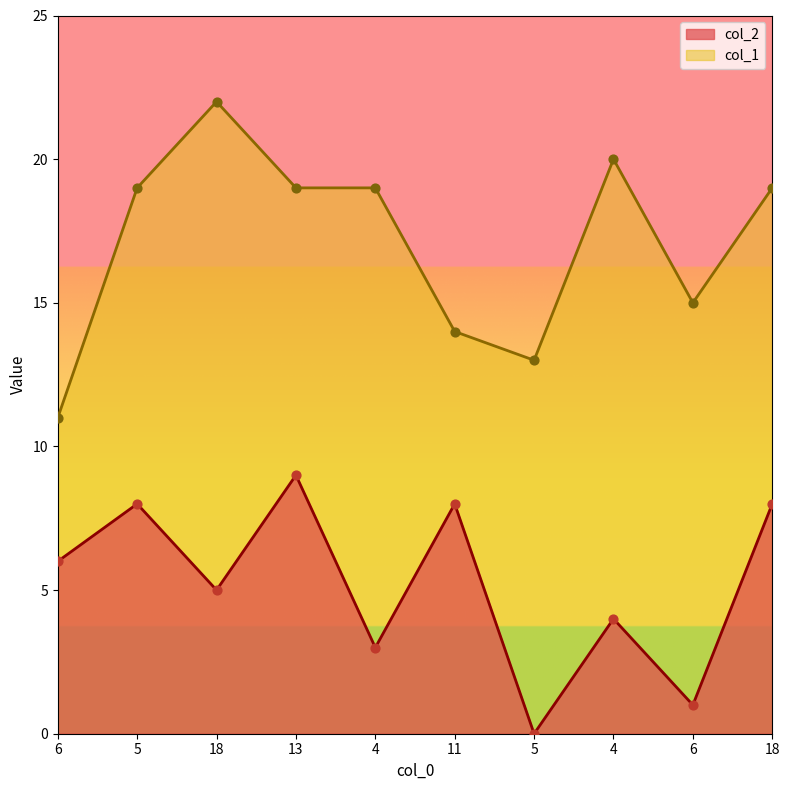

Is the value of col_2 at 4 greater than the value of col_1 at 18?

No